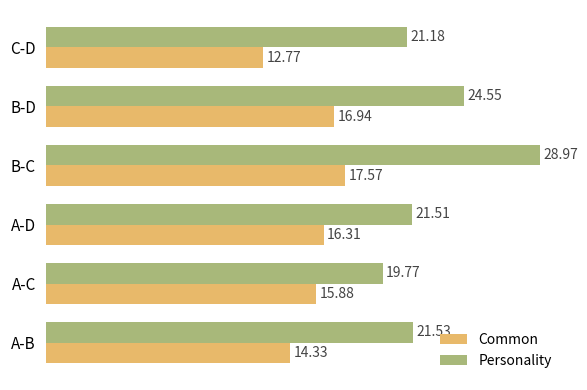

What are all the series names shown in the legend?

Common, Personality